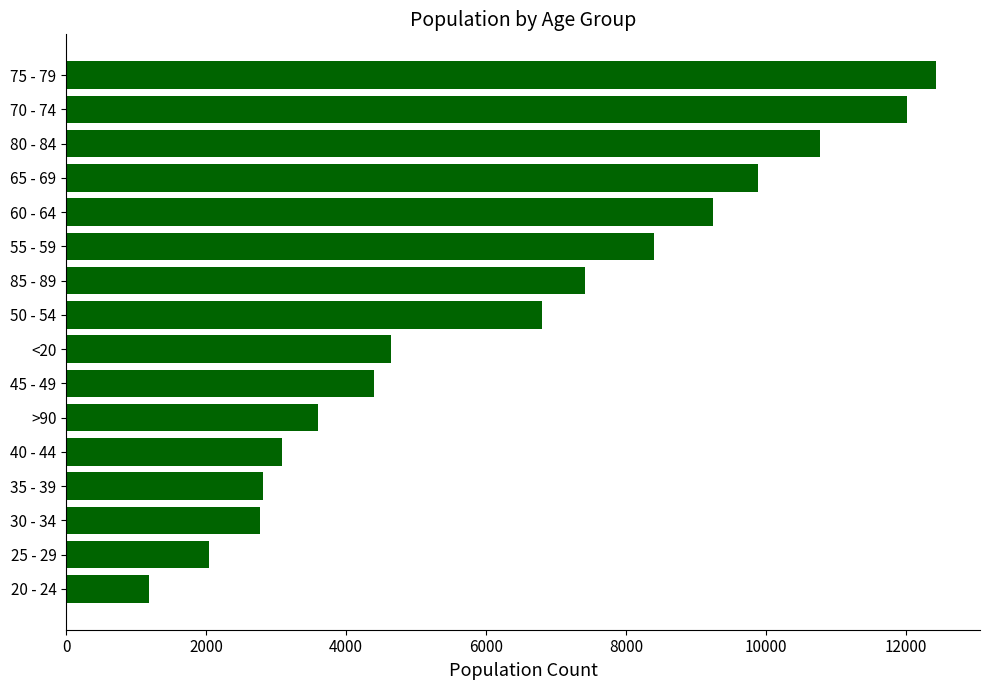

Between 40 - 44 and 20 - 24, which is larger?

40 - 44